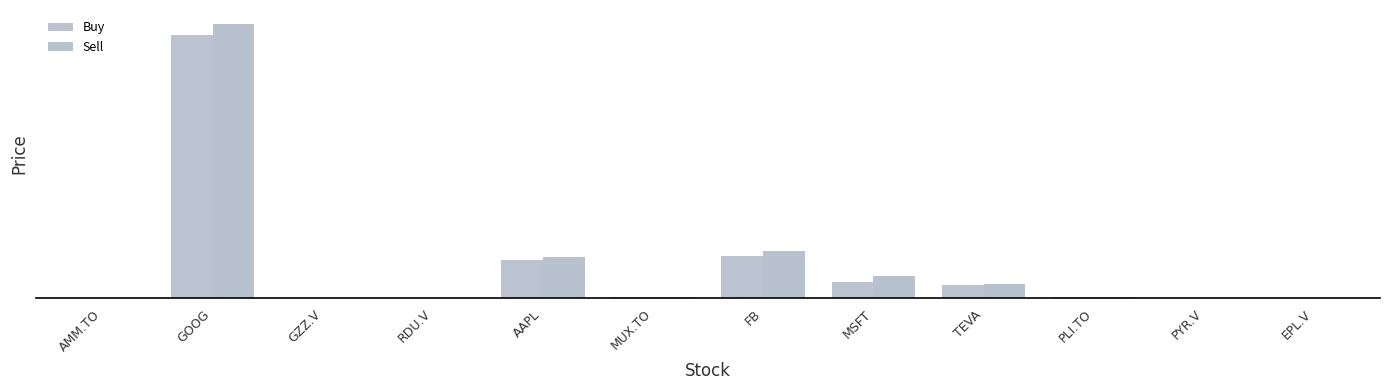

Where does the Sell series first go above 4?

GOOG